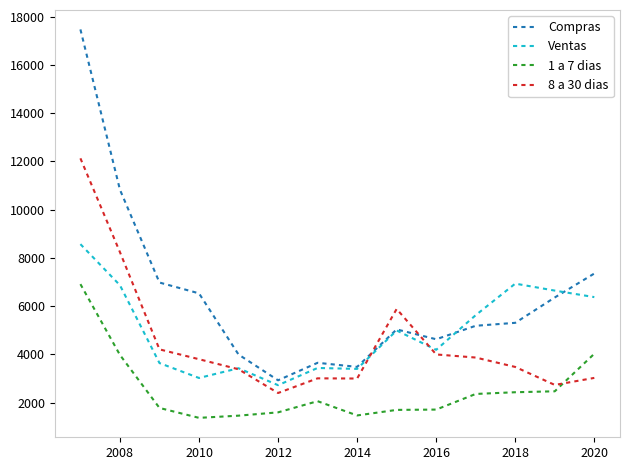

What is the smallest value displayed?

1366